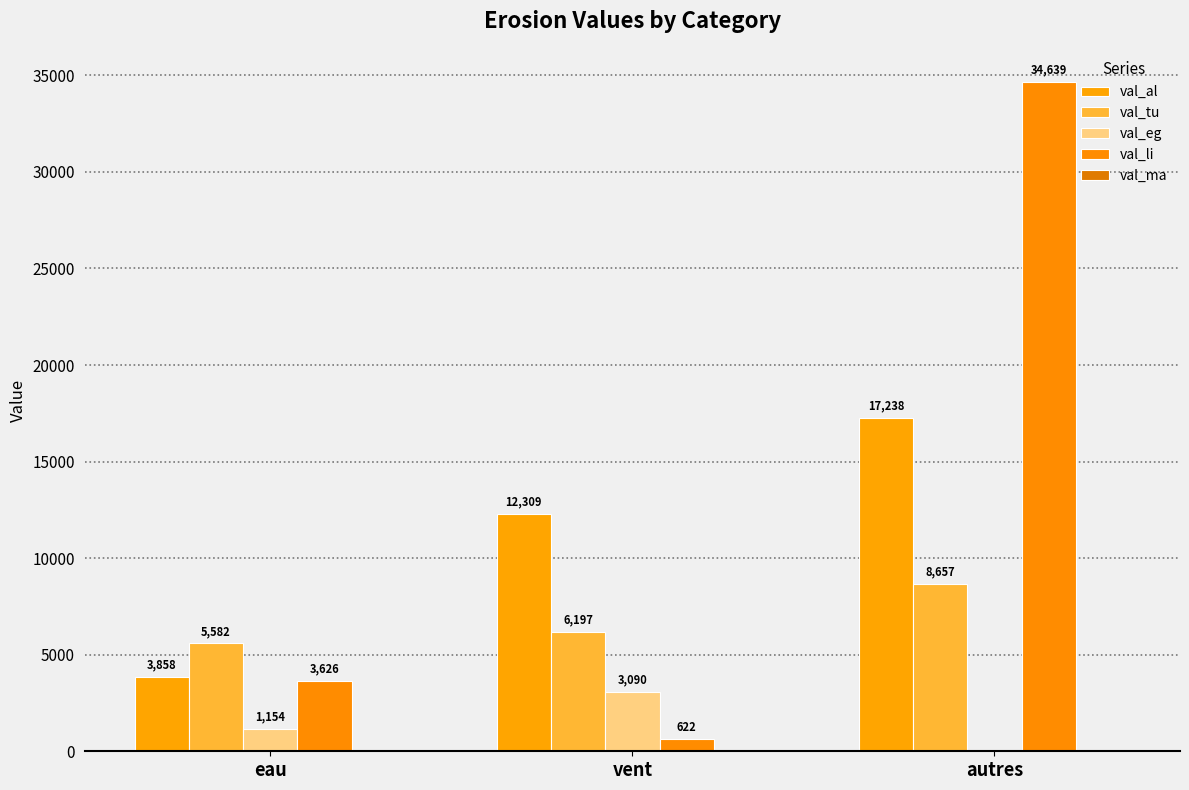

Which has a higher value, eau or autres?

autres